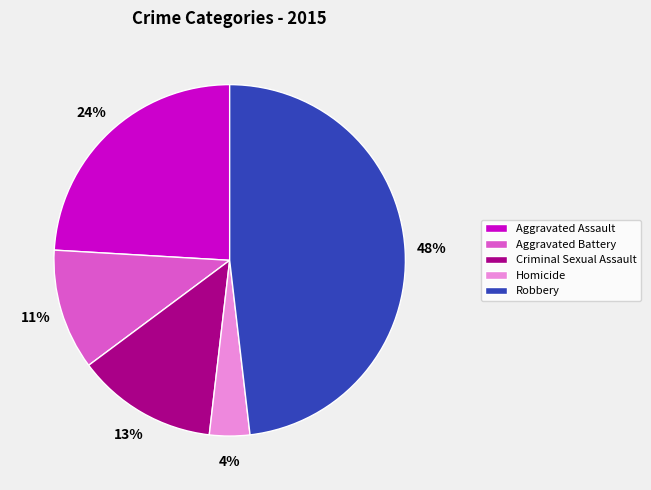

Do Criminal Sexual Assault and Homicide together represent more than half of the pie?

No